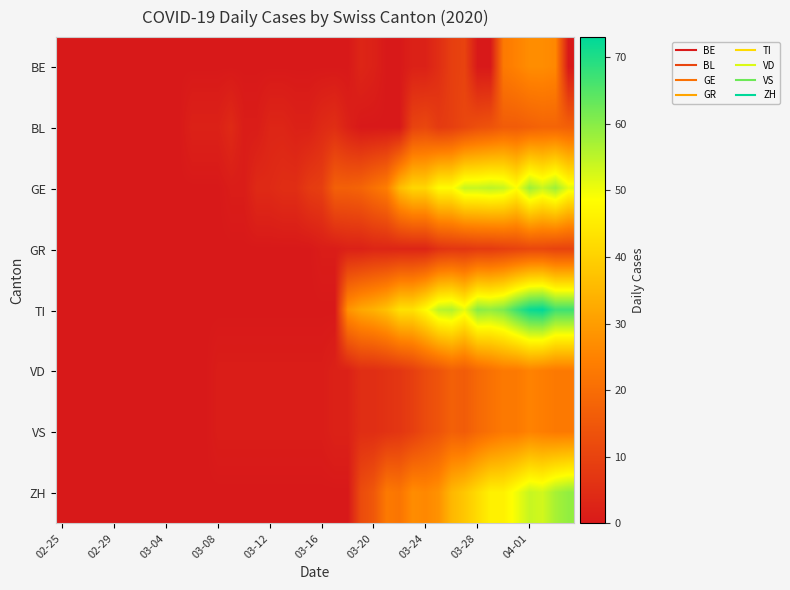

Which series has the widest spread of values?

TI